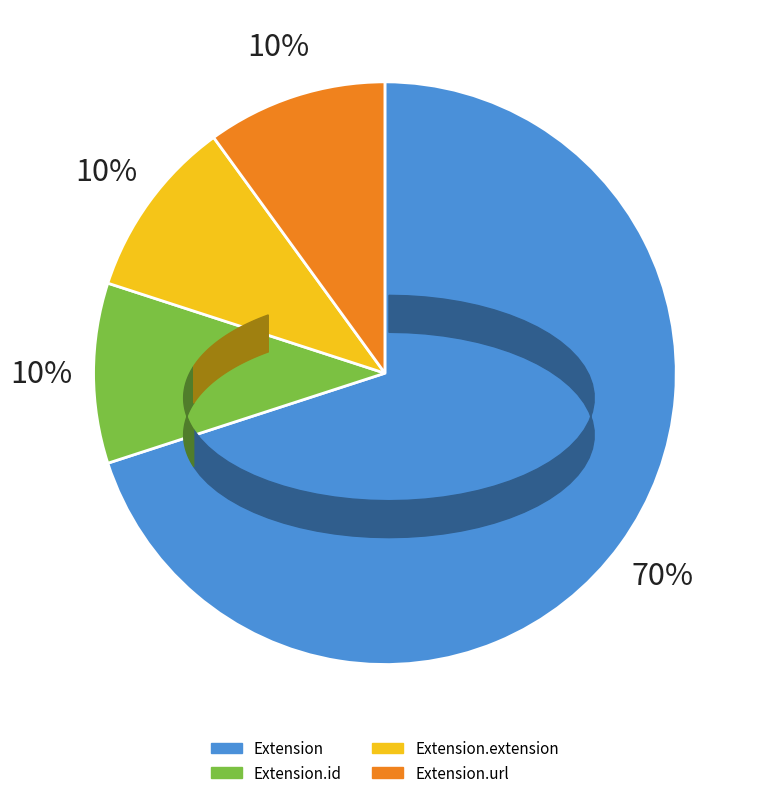

To the nearest percent, what is the average slice percentage?

25%